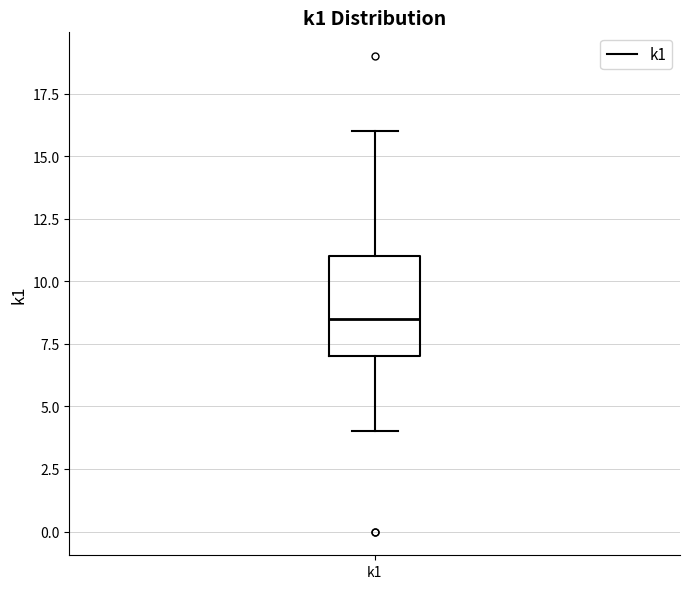

Where does the lower whisker of the box for k1 end on the y-axis? The values are not printed on the chart, so give them approximately, as read against the axis.

4.0